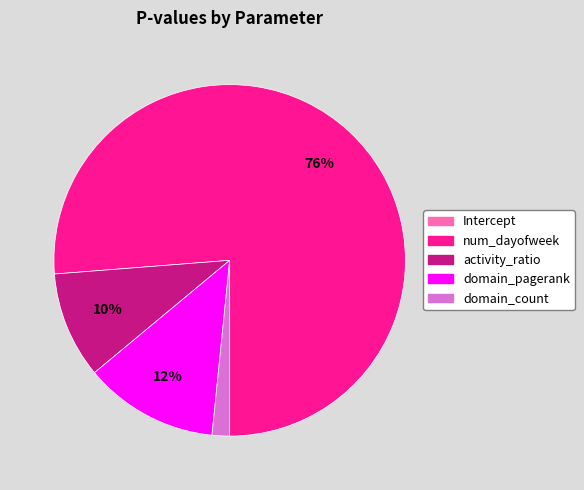

Which slice represents more than half of the pie?

num_dayofweek